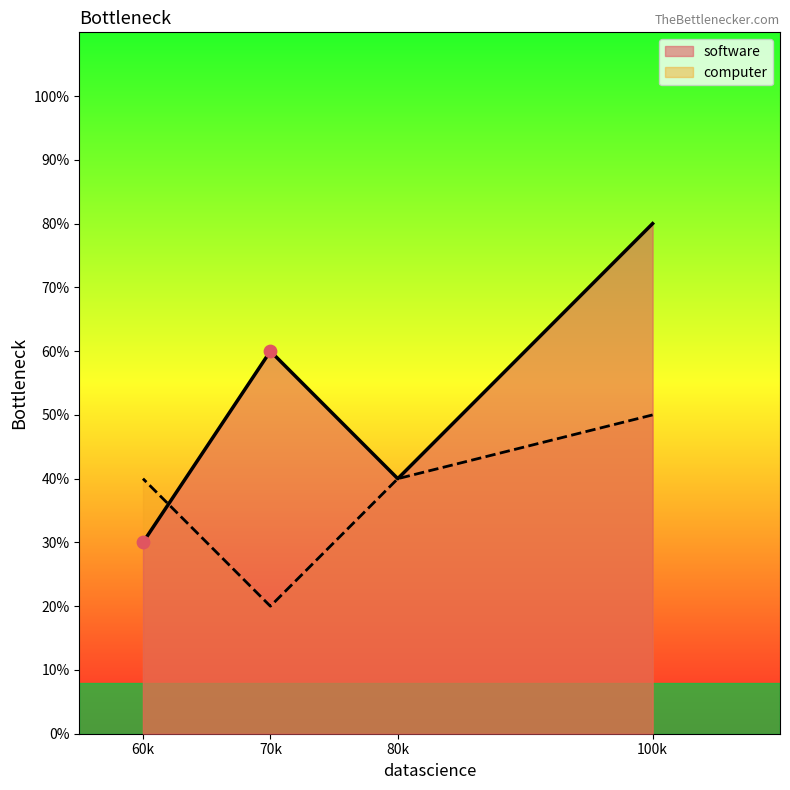

At how many categories does at least one series exceed 76?

1